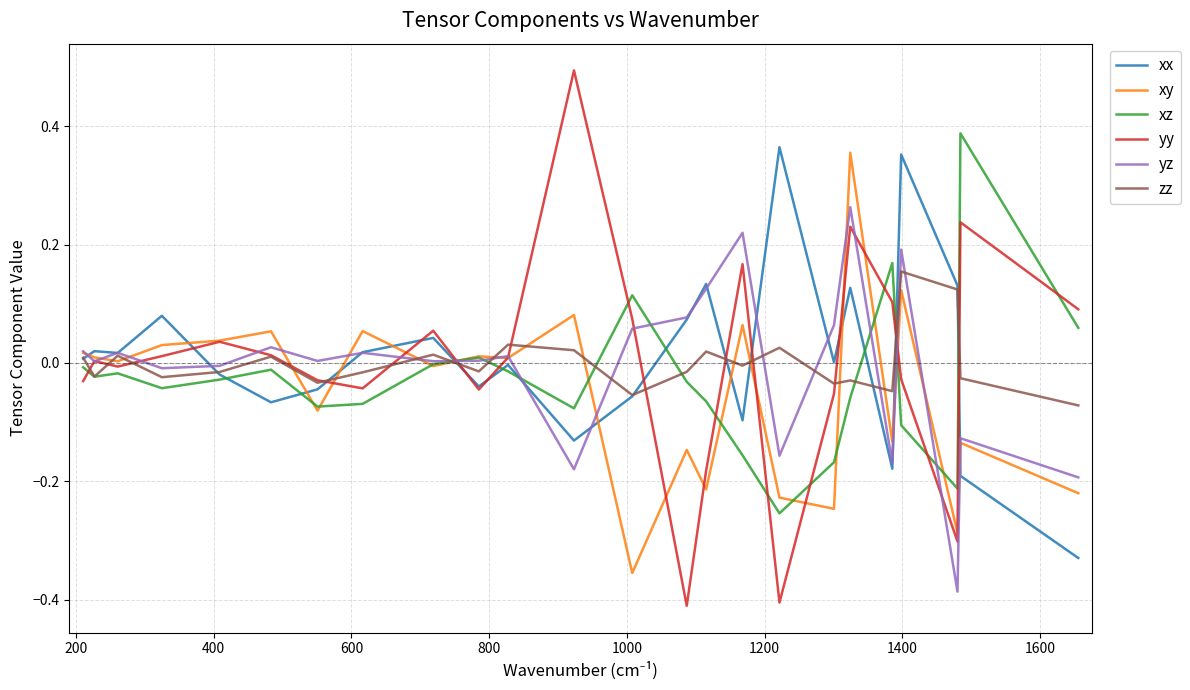

Which series has the largest range (max minus min)?

yy